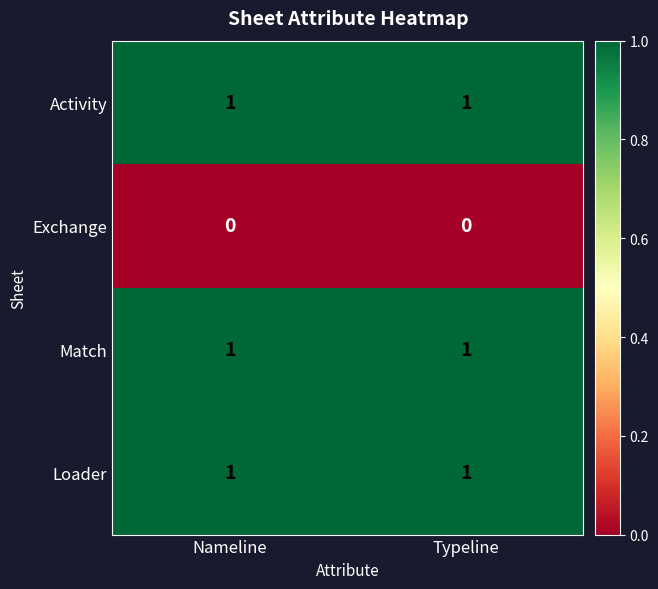

Is it true that Match equals 0 at Typeline?

False